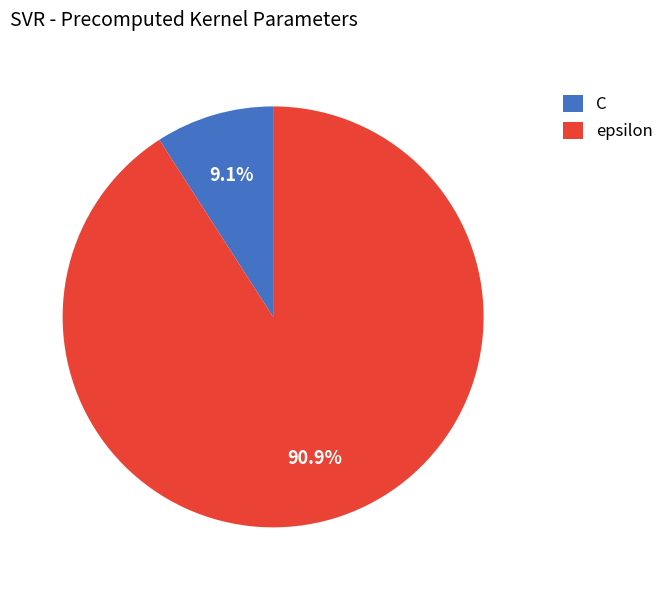

To the nearest percent, what is the difference between the C and epsilon slice percentages?

82%